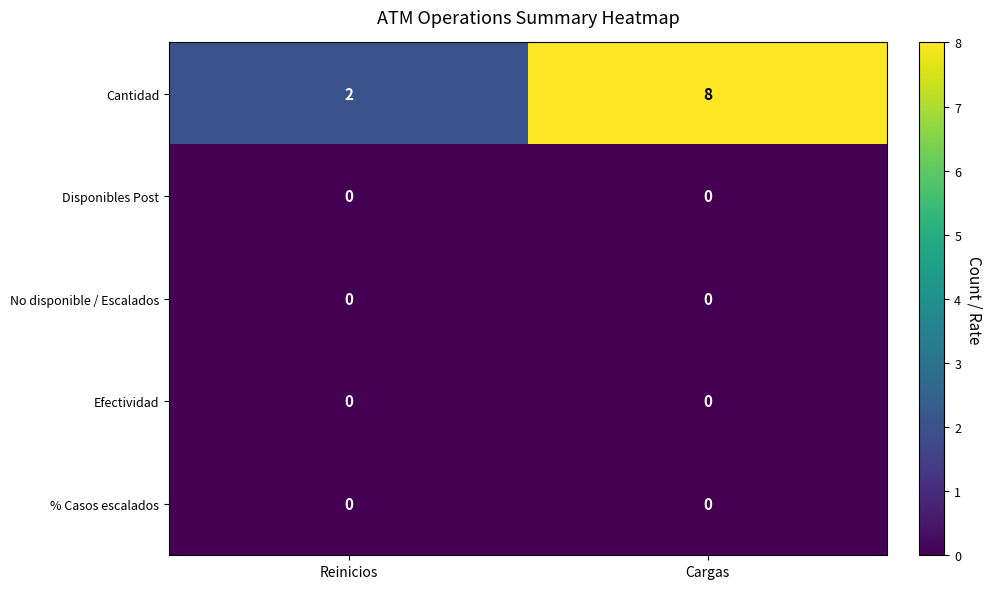

The Cantidad series shows 3 at Reinicios. True or false?

False